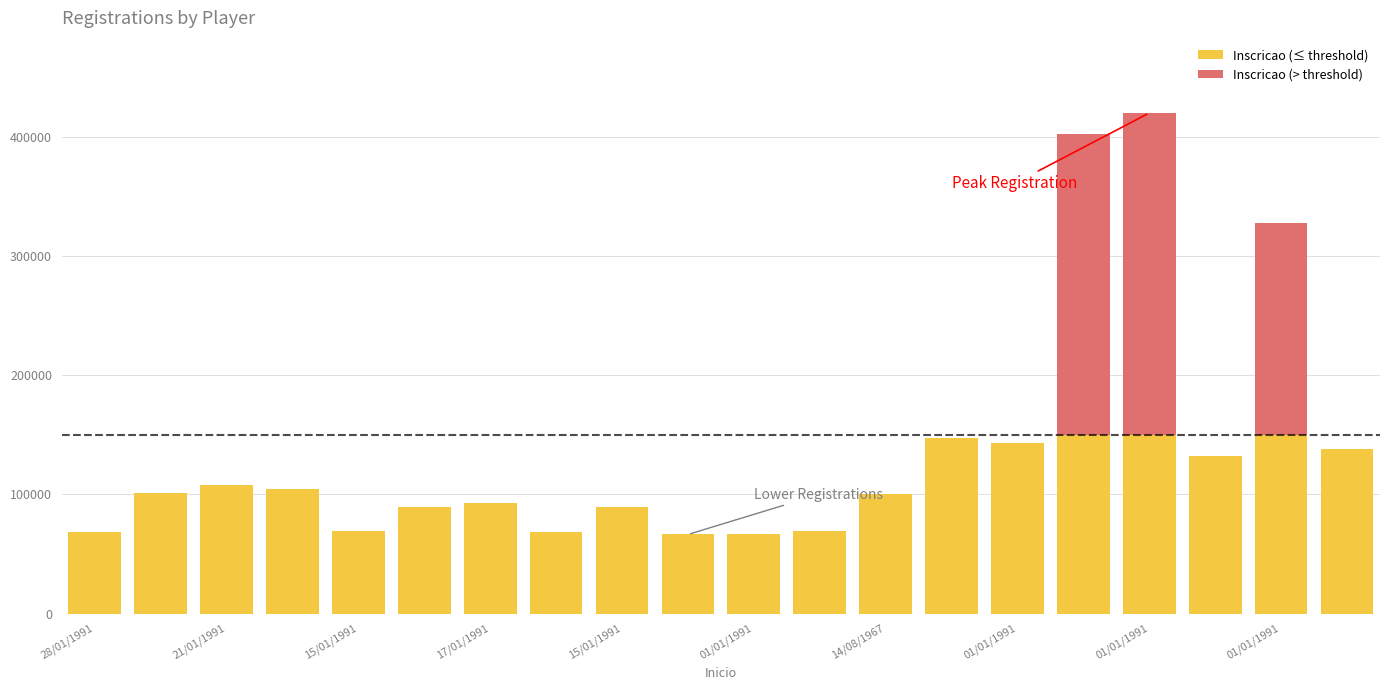

At how many categories does at least one series exceed 219309?

2